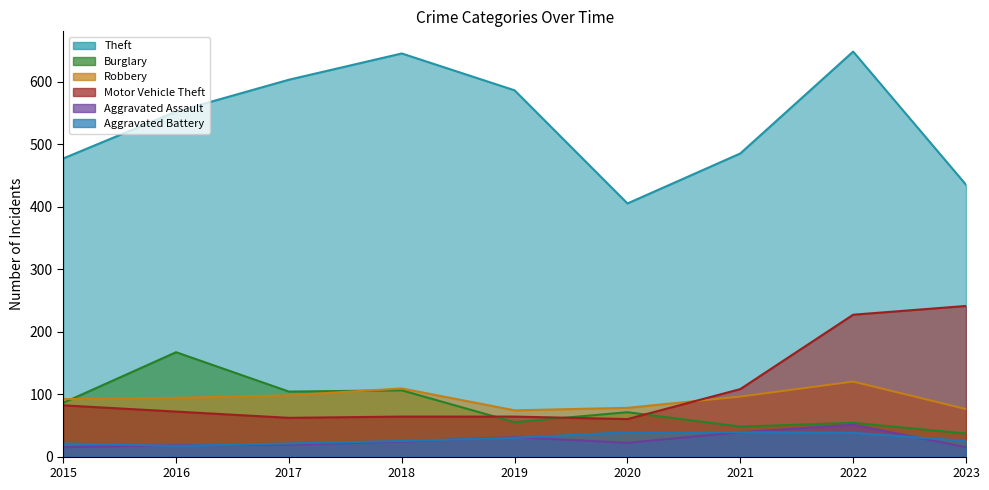

Which series ends up on top after the final intersection of Motor Vehicle Theft and Burglary?

Motor Vehicle Theft